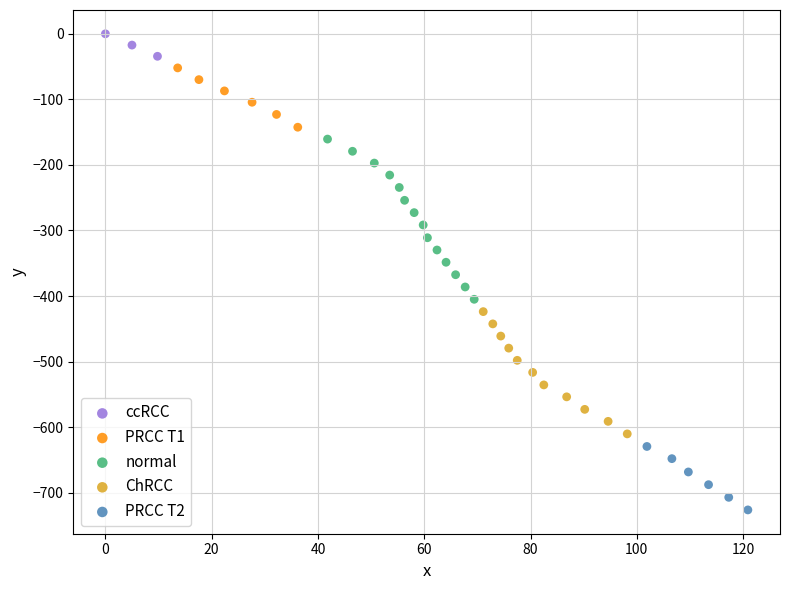

What are all the series names shown in the legend?

ccRCC, PRCC T1, normal, ChRCC, PRCC T2